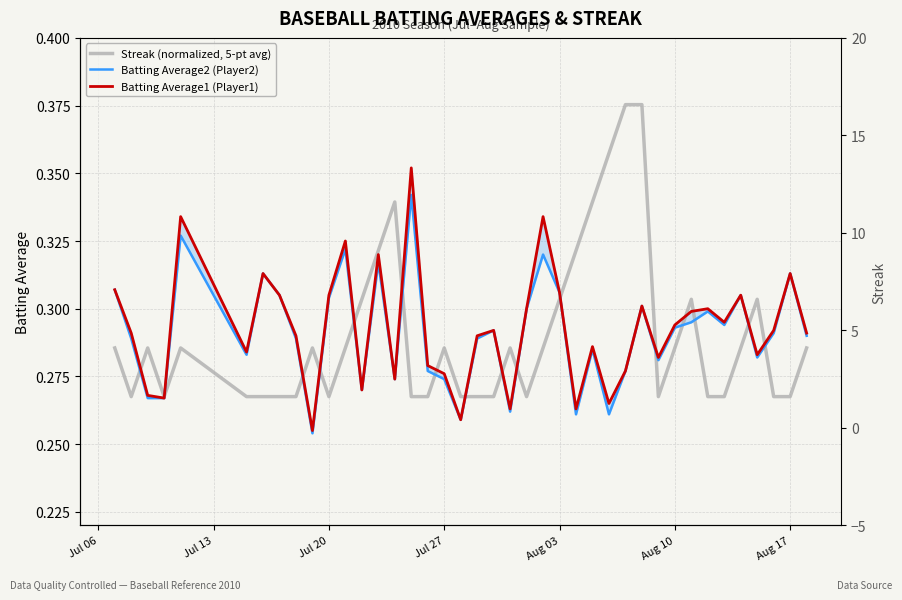

Reading left to right, transcribe all the data shown in this chart.

Streak (normalized, 5-pt avg): 0.3	0.3	0.3	0.3	0.3	0.3	0.3	0.3	0.3	0.3	0.3	0.3	0.3	0.3	0.3	0.3	0.3	0.3	0.3	0.3	0.3	0.3	0.3	0.3	0.3	0.3	0.3	0.4	0.4	0.4	0.3	0.3	0.3	0.3	0.3	0.3	0.3	0.3	0.3	0.3
Batting Average2 (Player2): 0.3	0.3	0.3	0.3	0.3	0.3	0.3	0.3	0.3	0.3	0.3	0.3	0.3	0.3	0.3	0.3	0.3	0.3	0.3	0.3	0.3	0.3	0.3	0.3	0.3	0.3	0.3	0.3	0.3	0.3	0.3	0.3	0.3	0.3	0.3	0.3	0.3	0.3	0.3	0.3
Batting Average1 (Player1): 0.3	0.3	0.3	0.3	0.3	0.3	0.3	0.3	0.3	0.3	0.3	0.3	0.3	0.3	0.3	0.4	0.3	0.3	0.3	0.3	0.3	0.3	0.3	0.3	0.3	0.3	0.3	0.3	0.3	0.3	0.3	0.3	0.3	0.3	0.3	0.3	0.3	0.3	0.3	0.3